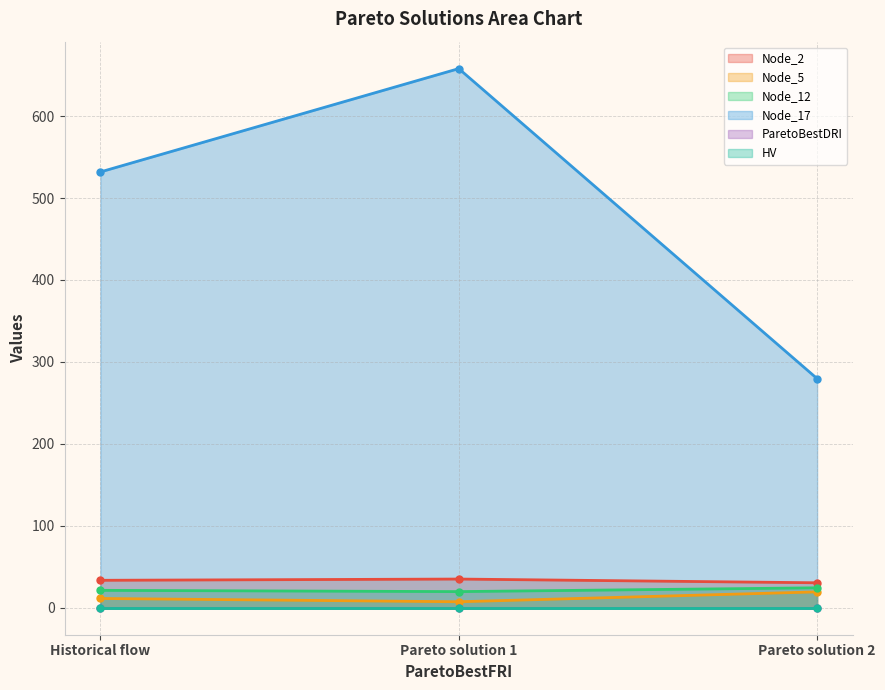

How many distinct data groups are displayed?

6